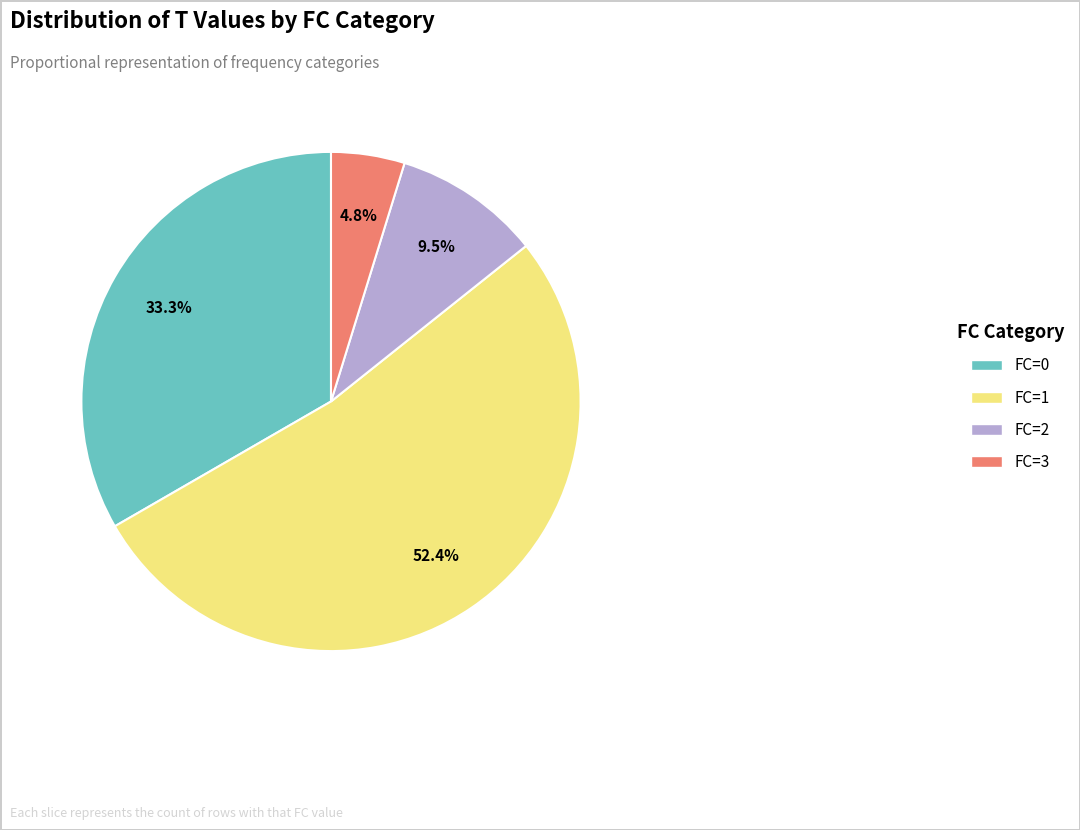

To the nearest percent, what is the combined percentage of FC=0 and FC=3?

38%